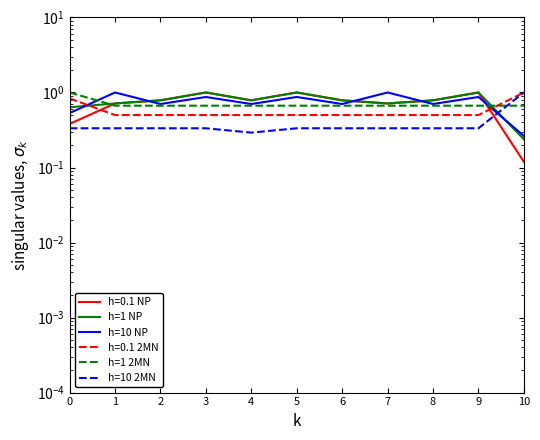

What is the spread (max minus min) of values at 7?

0.7